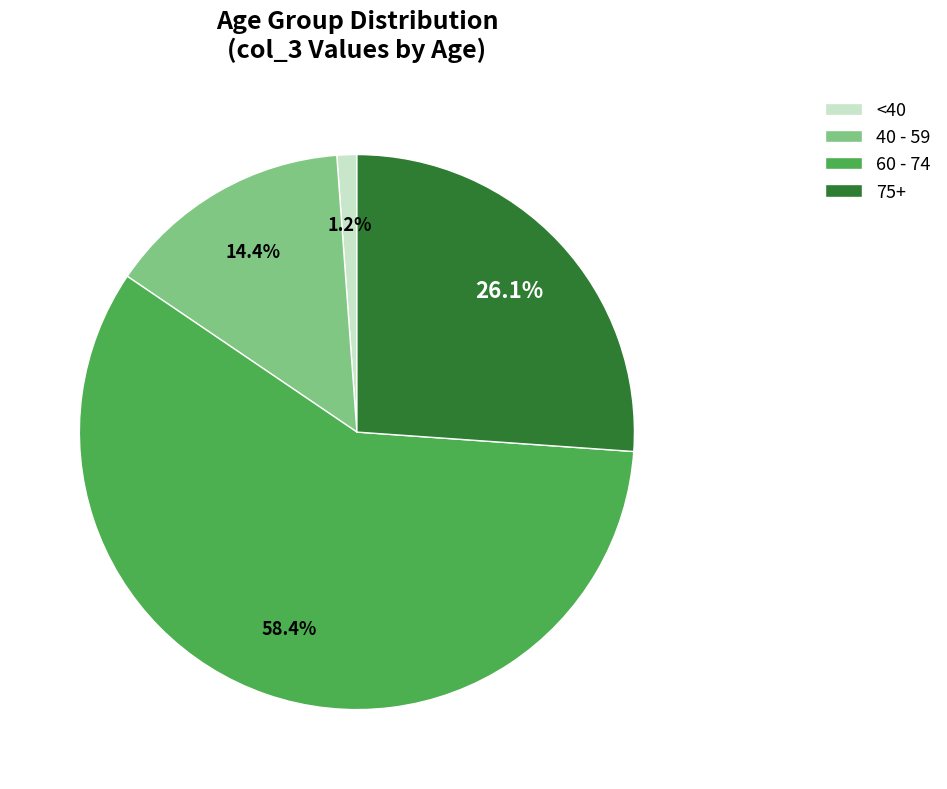

What is the total percentage of 40 - 59 and 75+?

40.5%